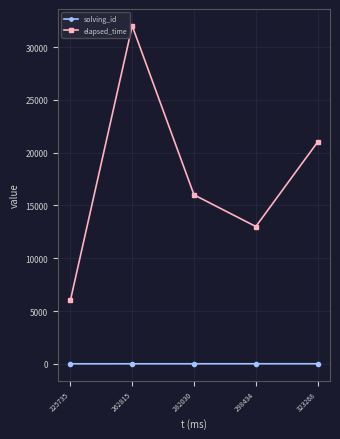

What is the sum of all elapsed_time values?

88000